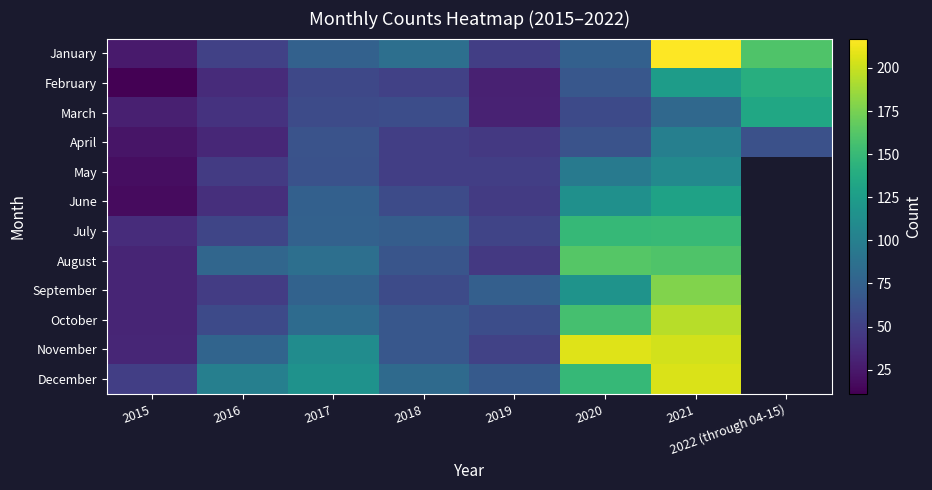

The February series shows 12.9 at 2019. True or false?

False